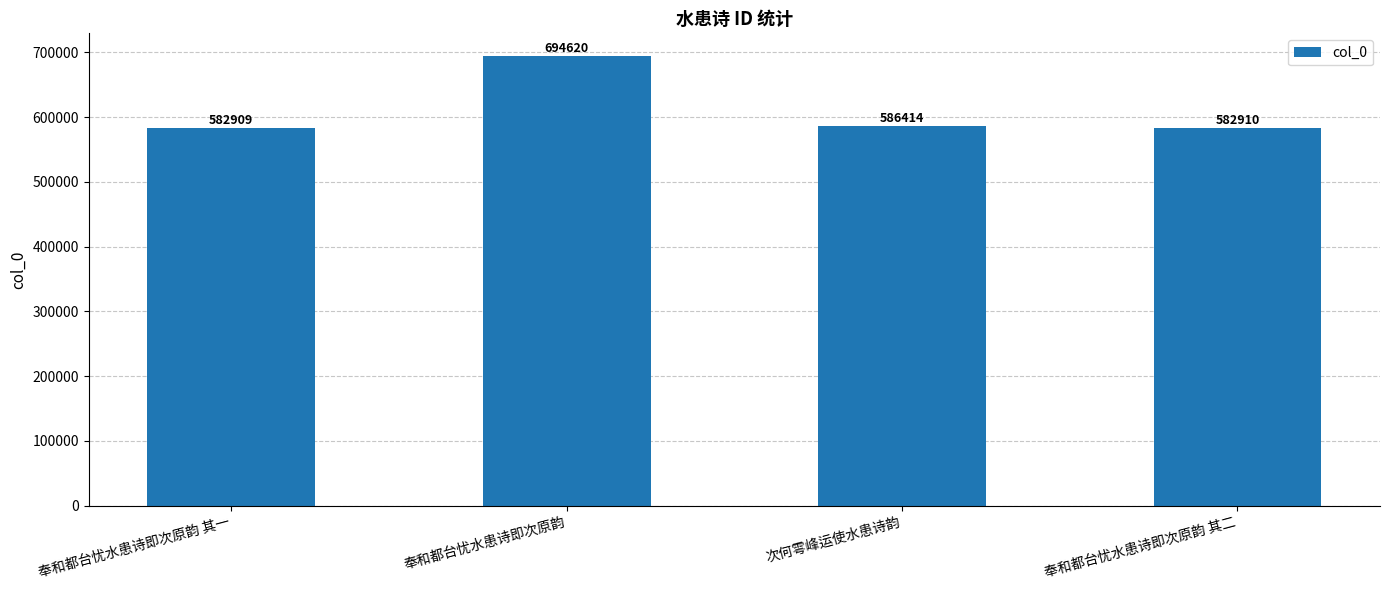

Reading left to right, list all the values displayed in this chart.

奉和都台忧水患诗即次原韵 其一=582909	奉和都台忧水患诗即次原韵=694620	次何雩峰运使水患诗韵=586414	奉和都台忧水患诗即次原韵 其二=582910